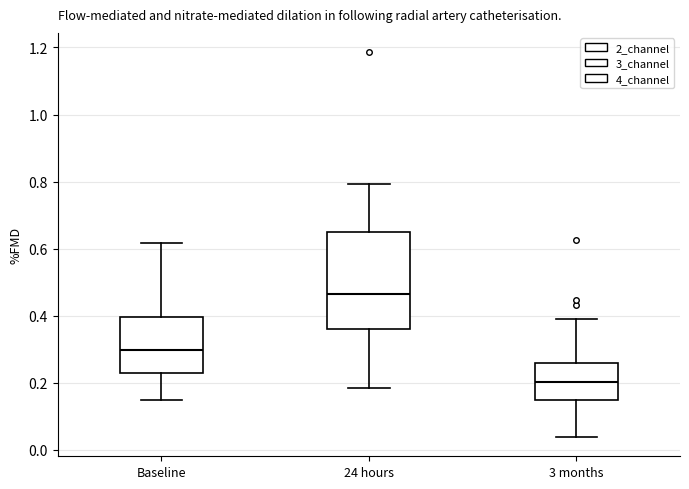

Which box is the tallest, from its lower edge to its upper edge?

24 hours